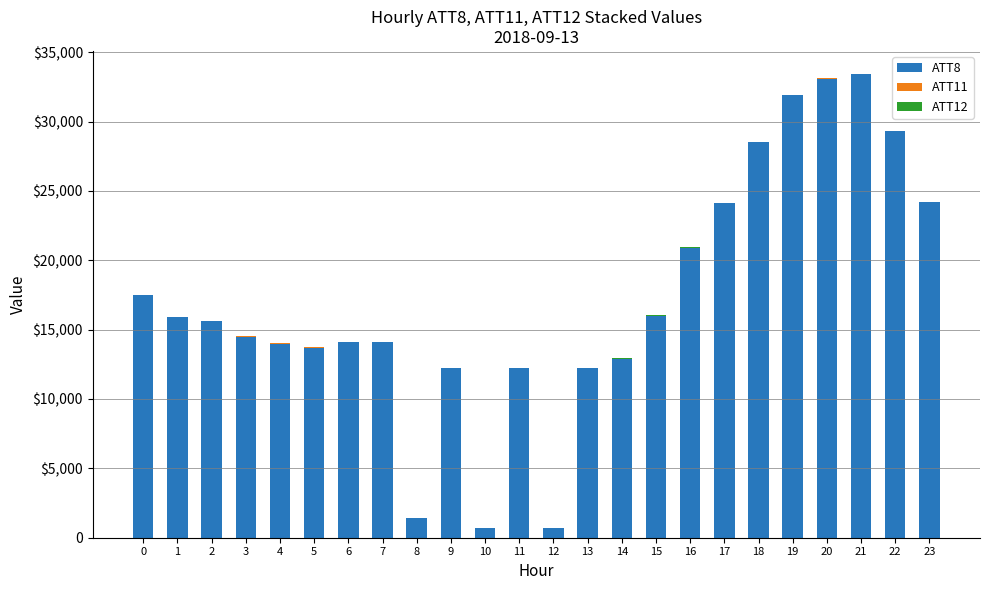

Does the chart contain stacked bars?

Yes